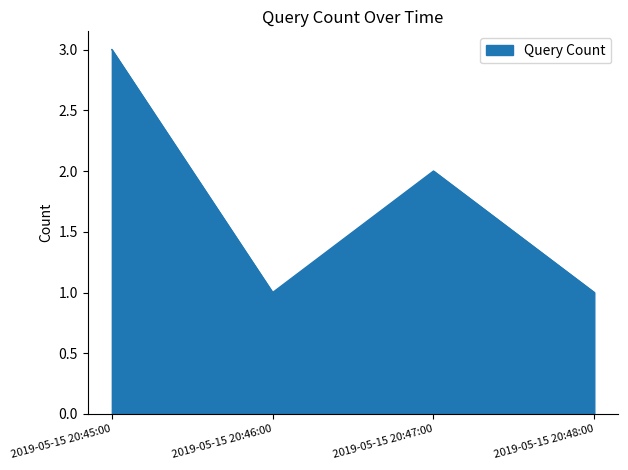

Which category has the highest value across all series?

2019-05-15 20:45:00